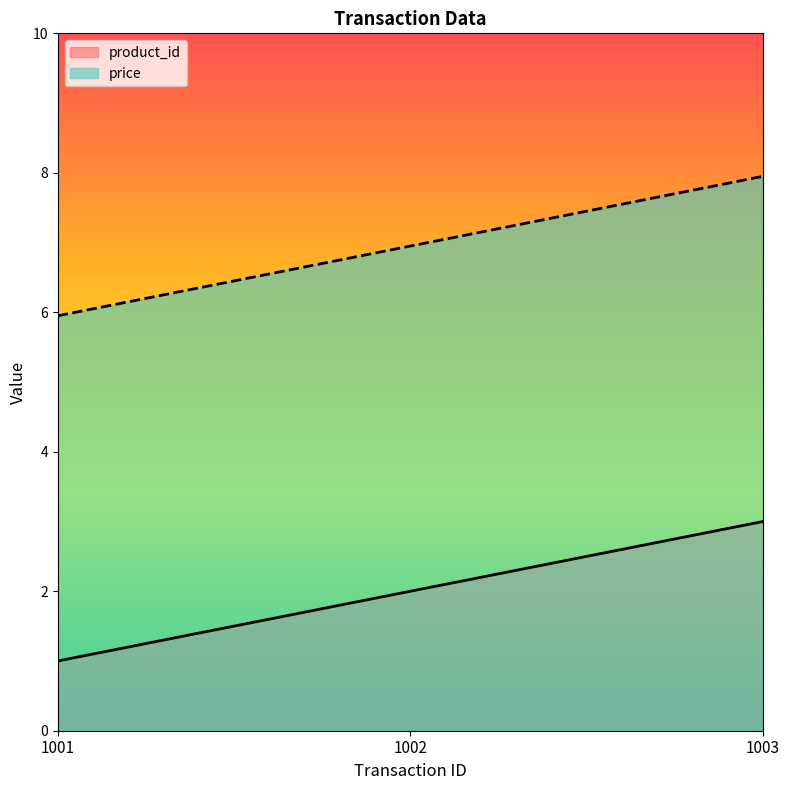

Reading left to right, what are all the values shown in this chart?

product_id: 1001=1.0	1002=2.0	1003=3.0
price: 1001=6.0	1002=7.0	1003=8.0